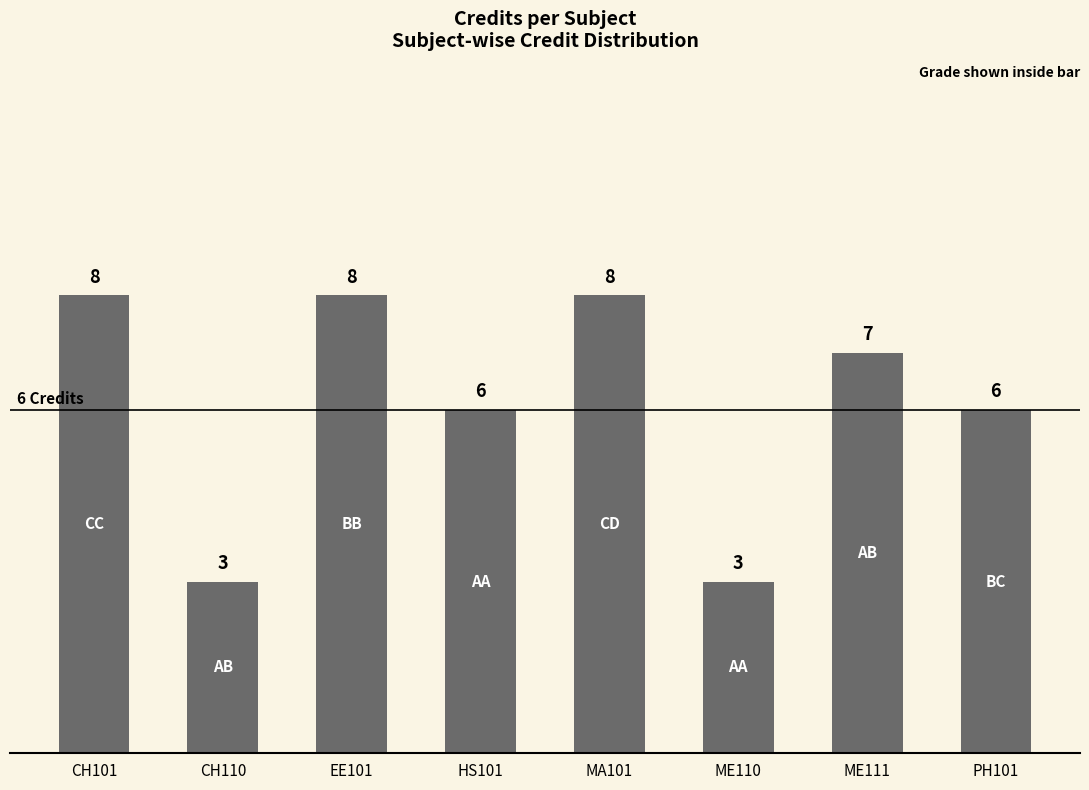

What is the change in value from CH110 to ME111?

+4